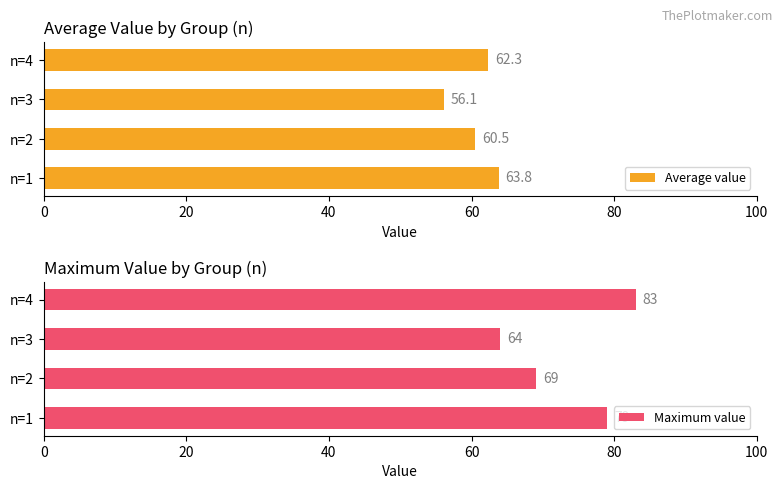

The Average value series shows 56.1 at n=3. True or false?

True